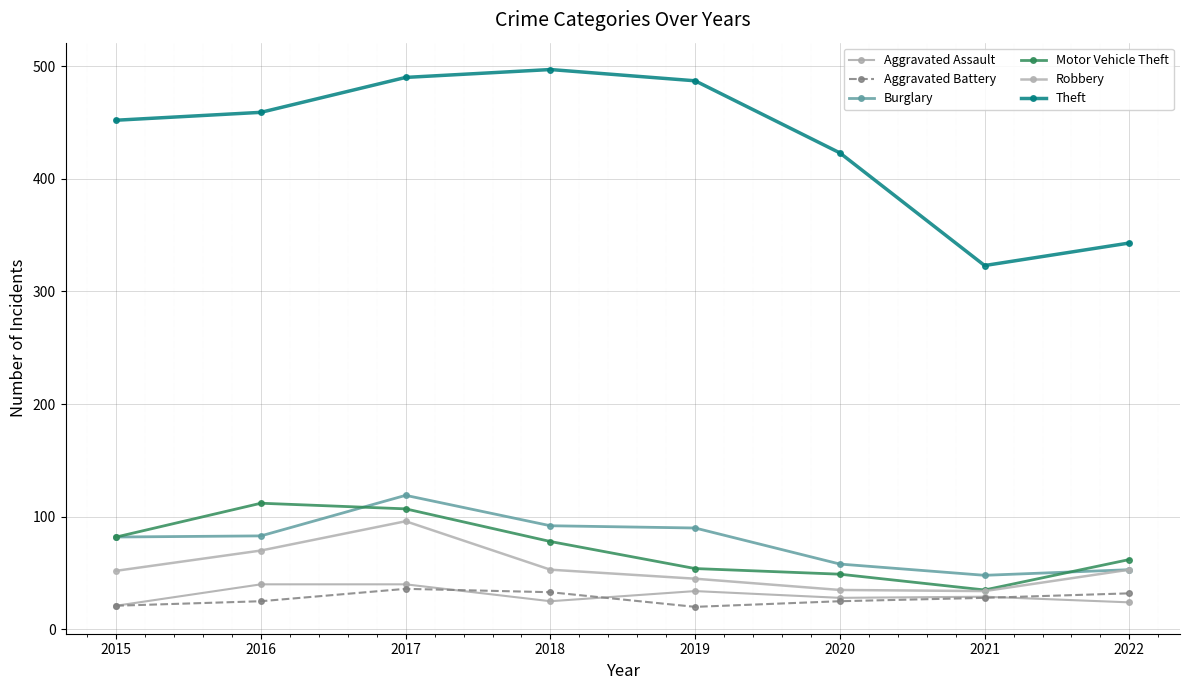

What is the highest value of the Motor Vehicle Theft series?

112